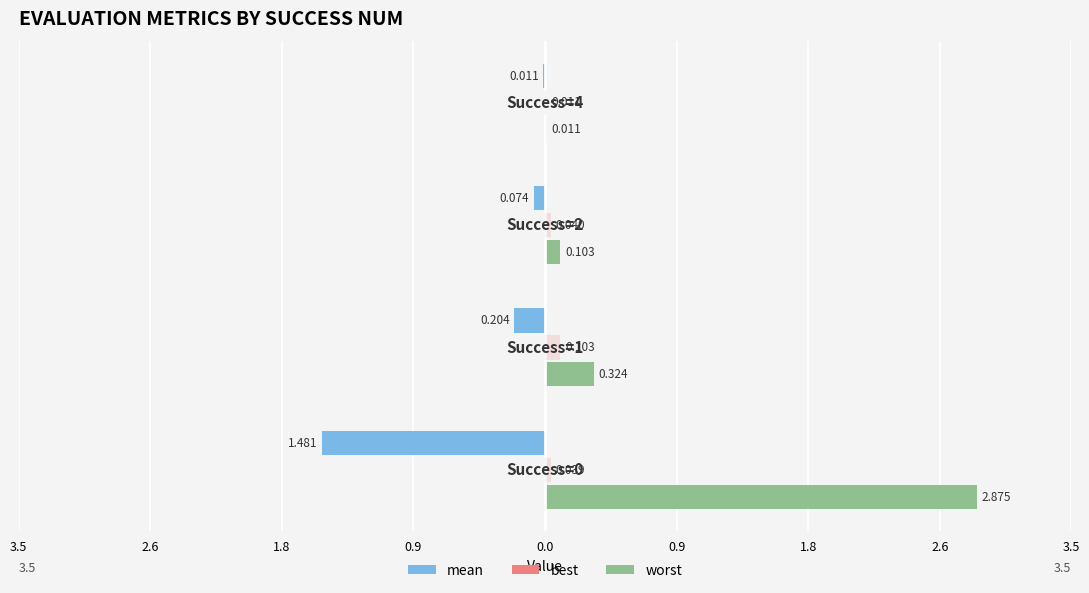

What are all the series names shown in the legend?

mean, best, worst